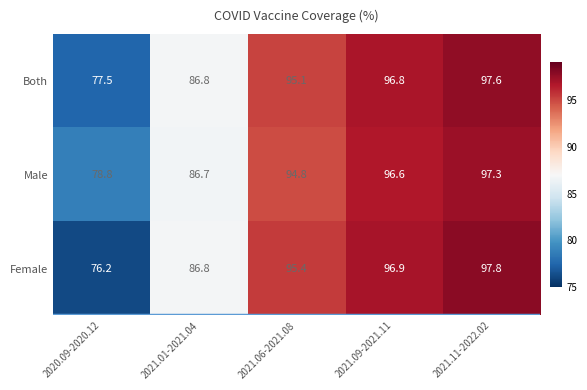

How many distinct data groups are displayed?

3